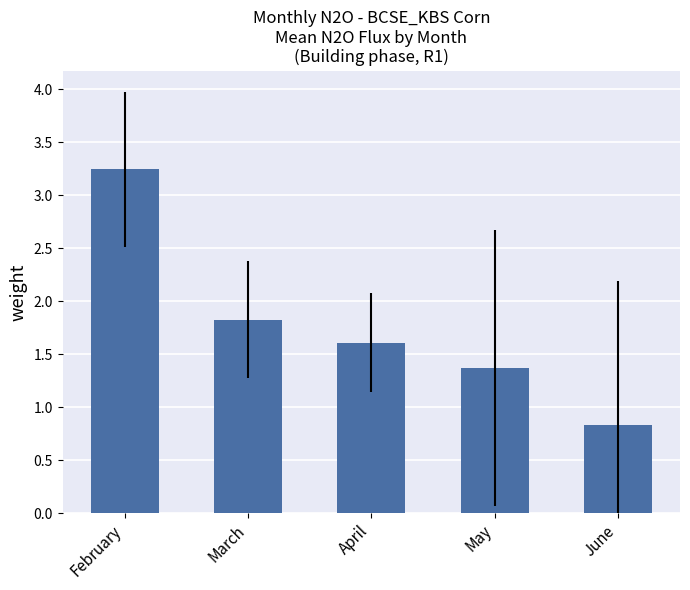

Rank the categories by value from lowest to highest.

June, May, April, March, February